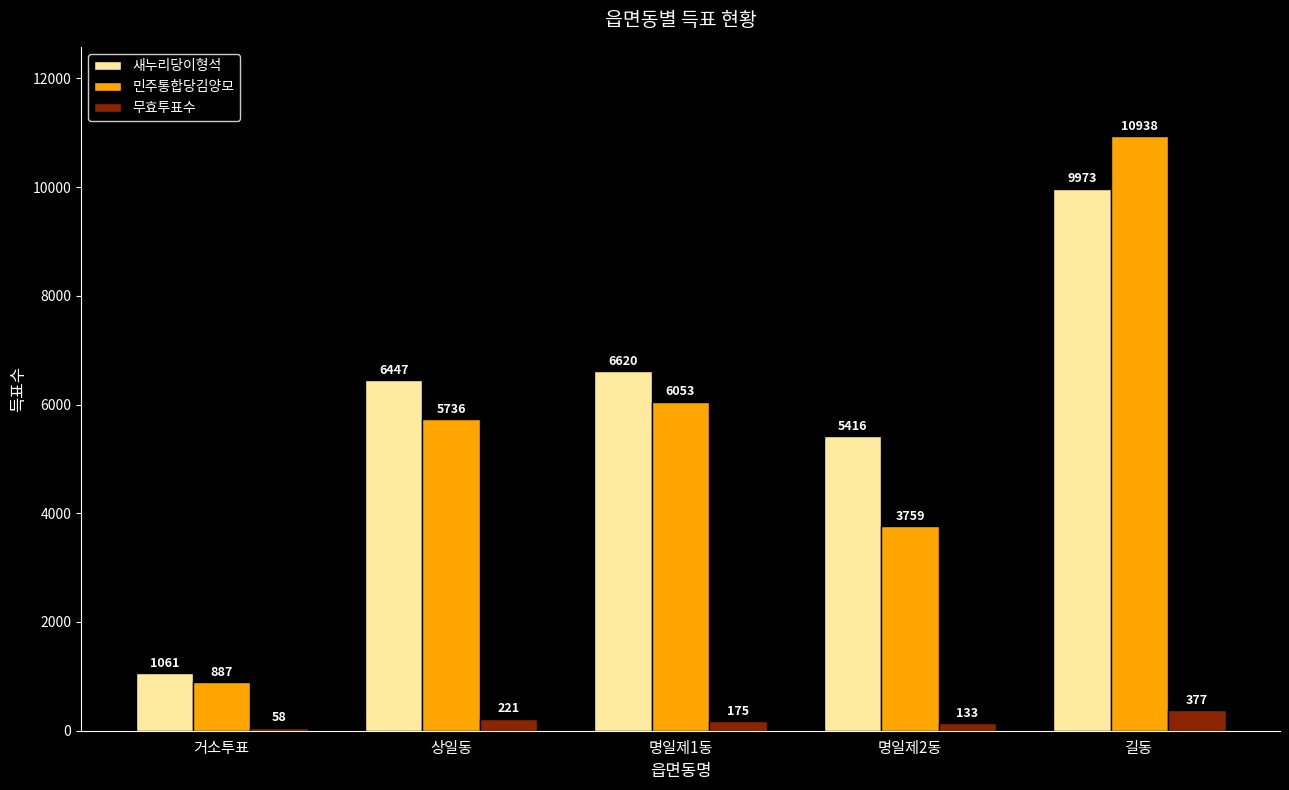

Between 상일동 and 명일제1동, which series saw the biggest shift?

민주통합당김양모